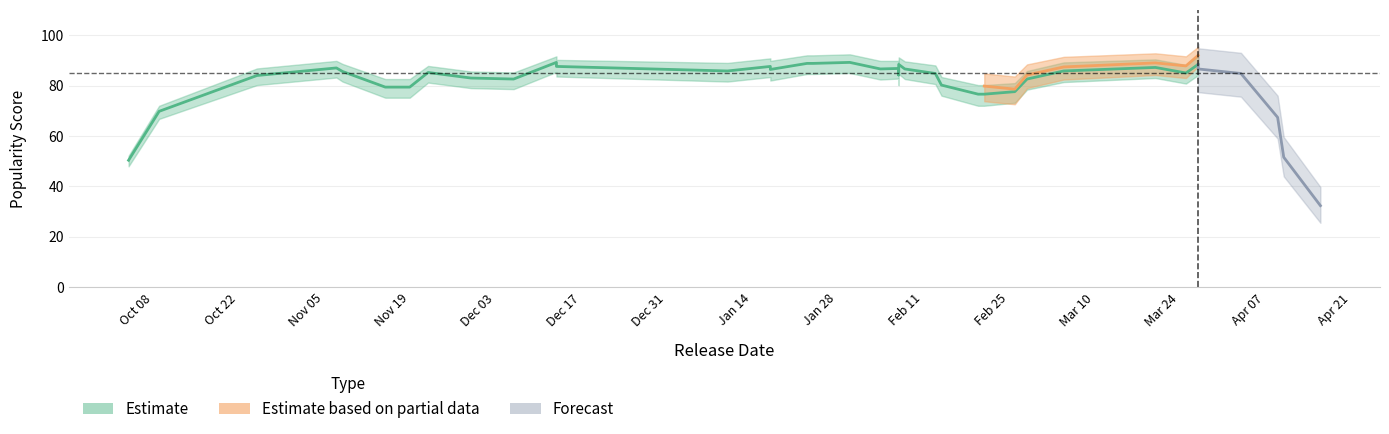

True or false: track_popularity_center and track_popularity_lower intersect in this chart.

False